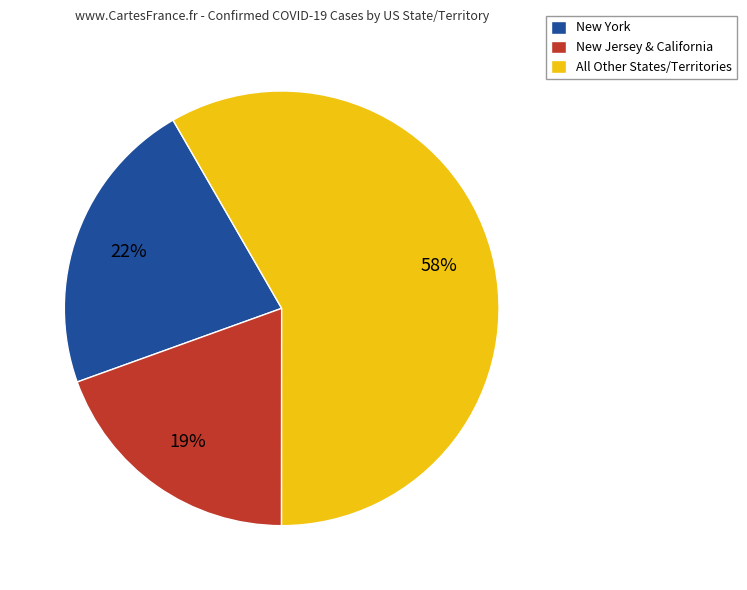

Rank the categories by value from highest to lowest.

All Other States/Territories, New York, New Jersey & California